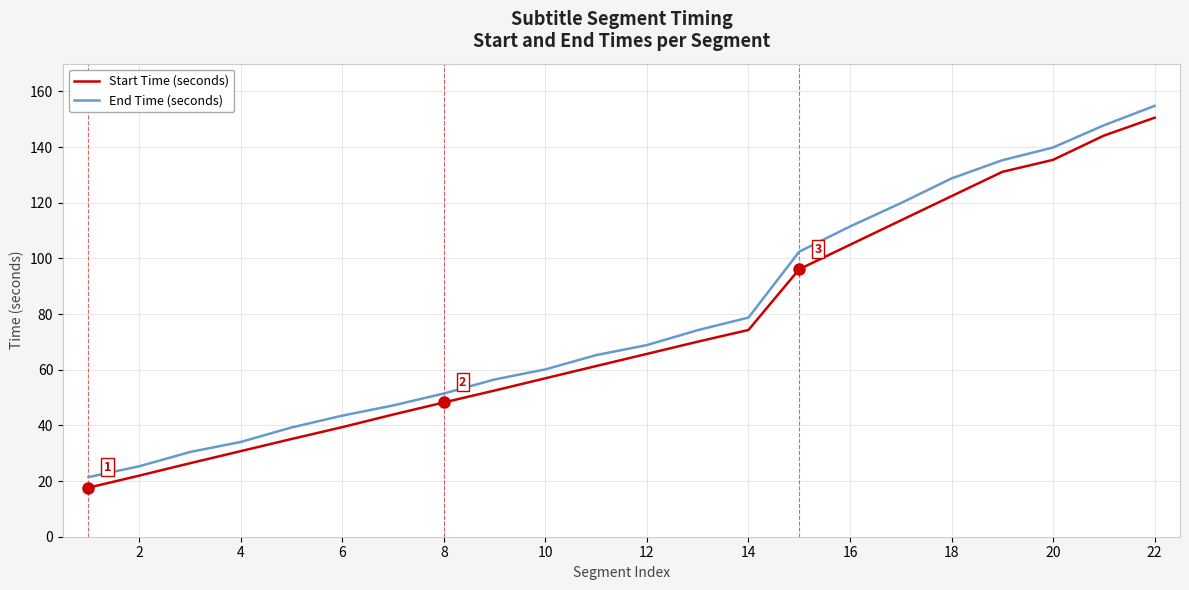

What is the sum of all End Time (seconds) values?

1736.8